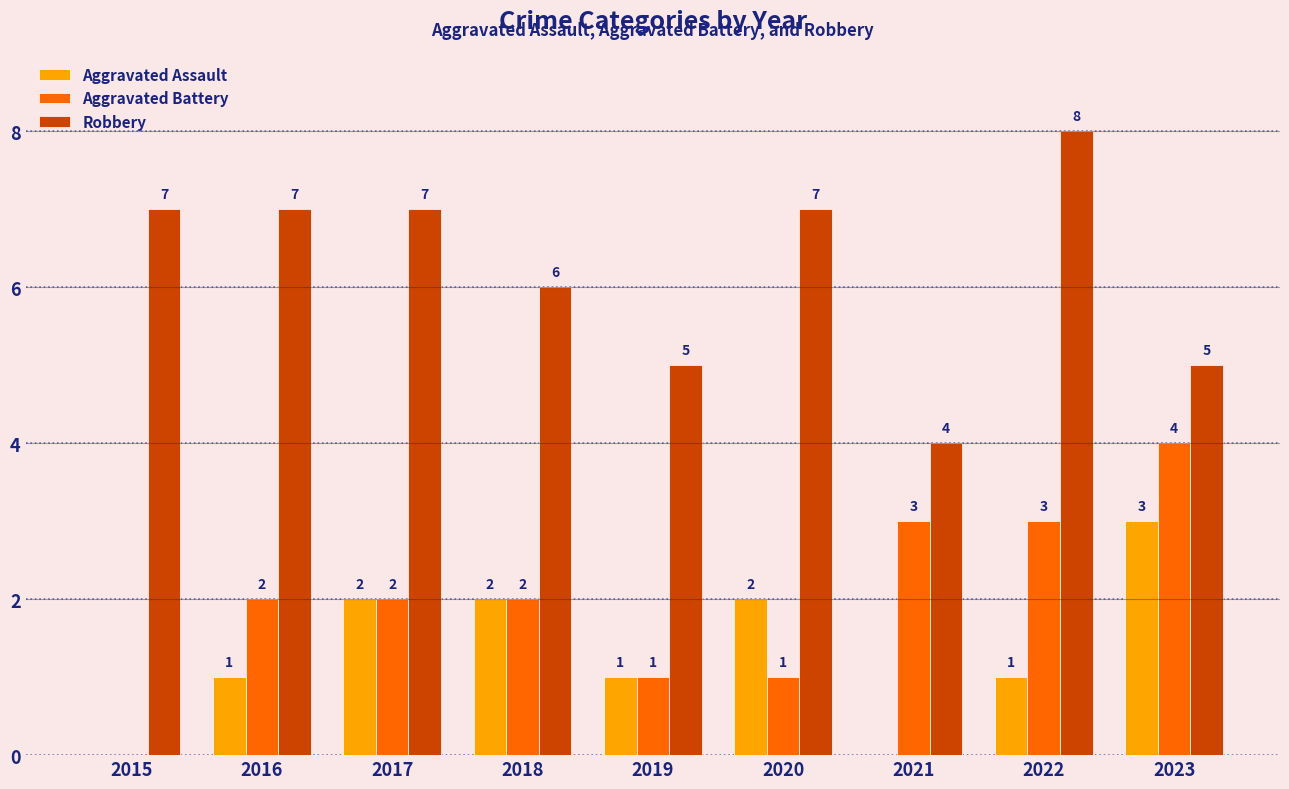

What is the sum of all Aggravated Assault values?

12